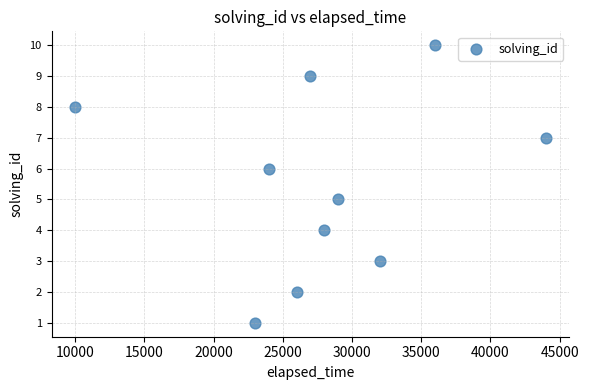

What is the range of X values (max minus min)?

34000